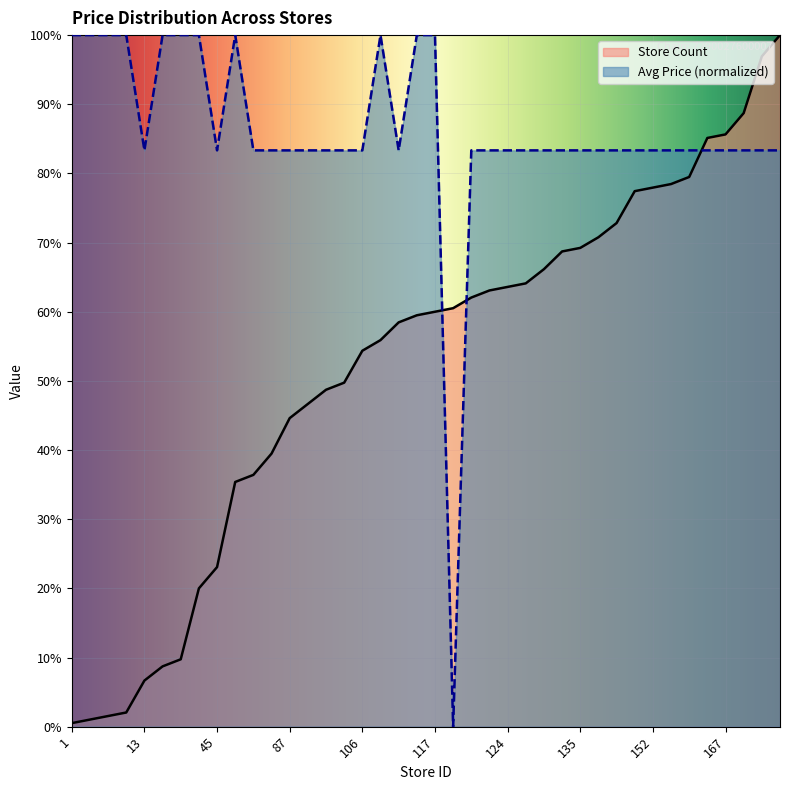

At 95, list the series in order from smallest to largest.

Store Count, Average Price